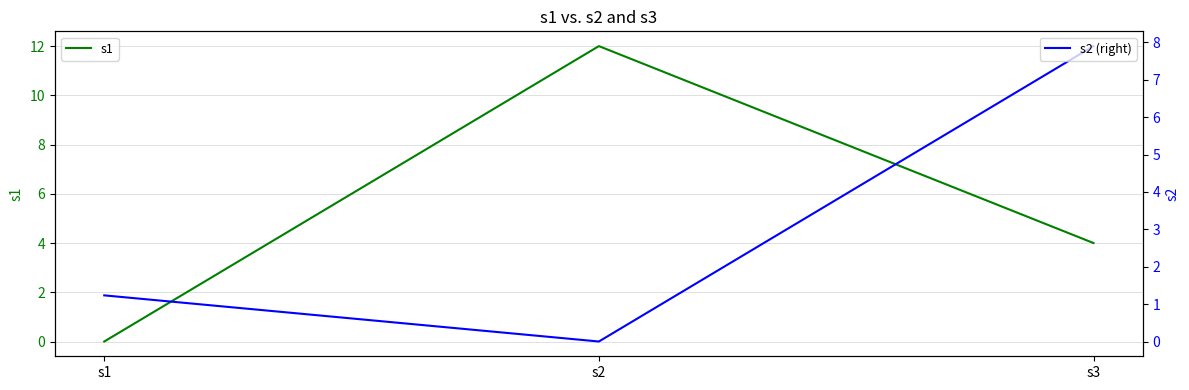

The s2 (right) series shows 0.8 at s1. True or false?

False